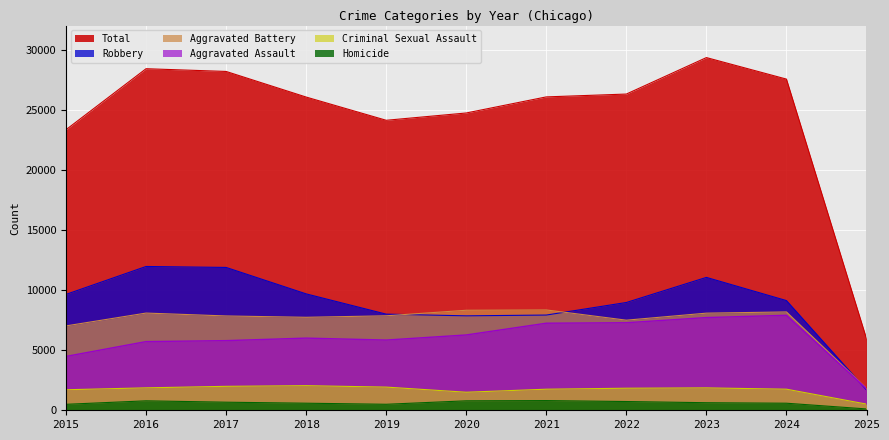

What is the average value of the Criminal Sexual Assault series?

1706